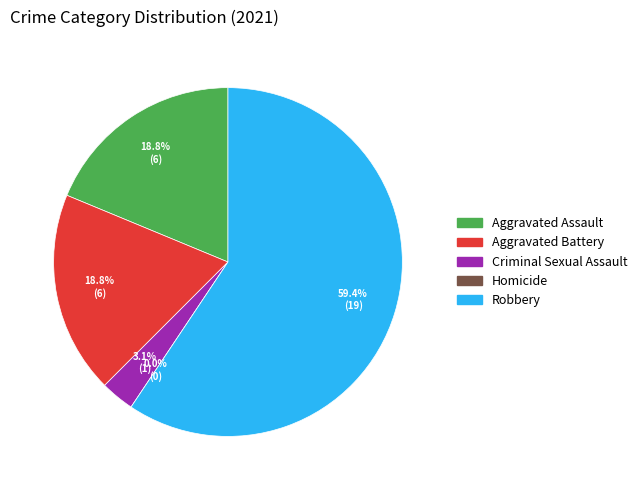

How many slices are in this pie chart?

5